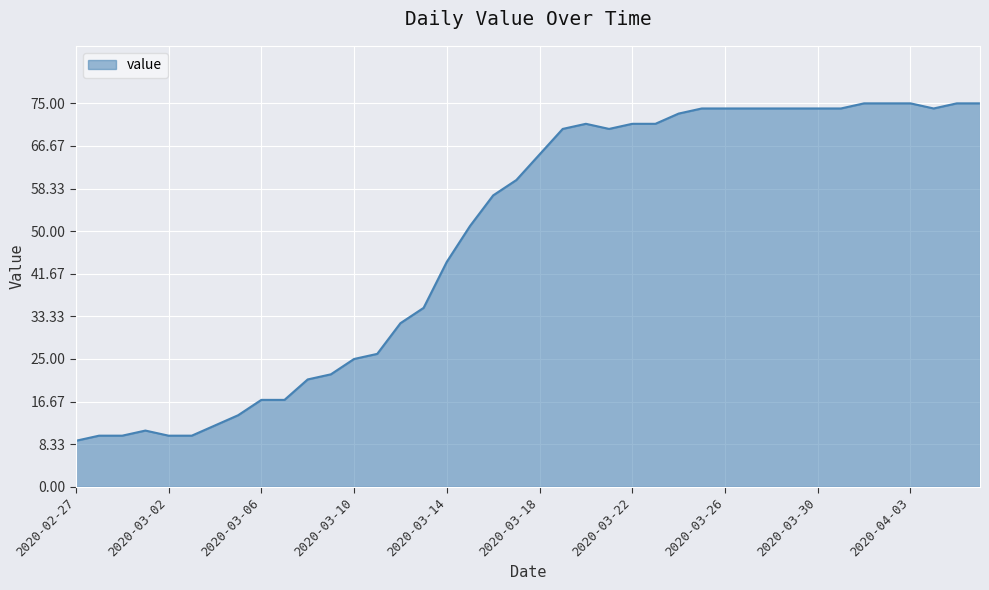

Count the number of data series in this chart.

1